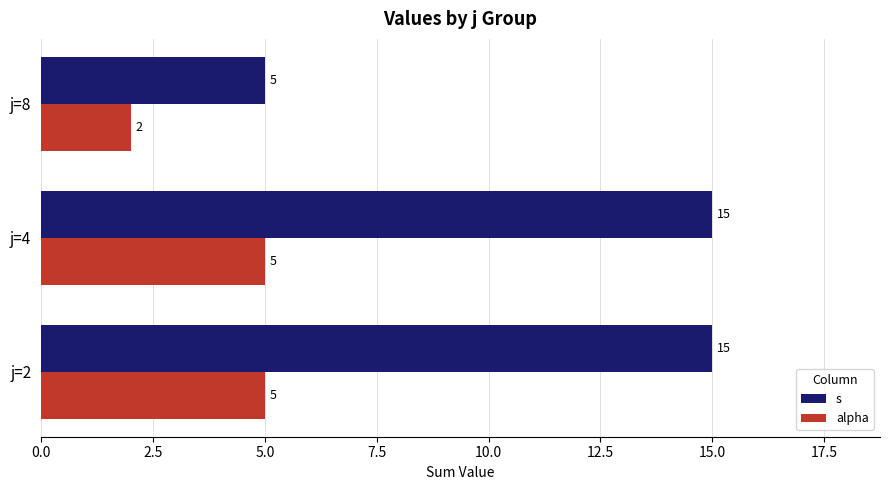

At which label is alpha closest to 3?

j=8